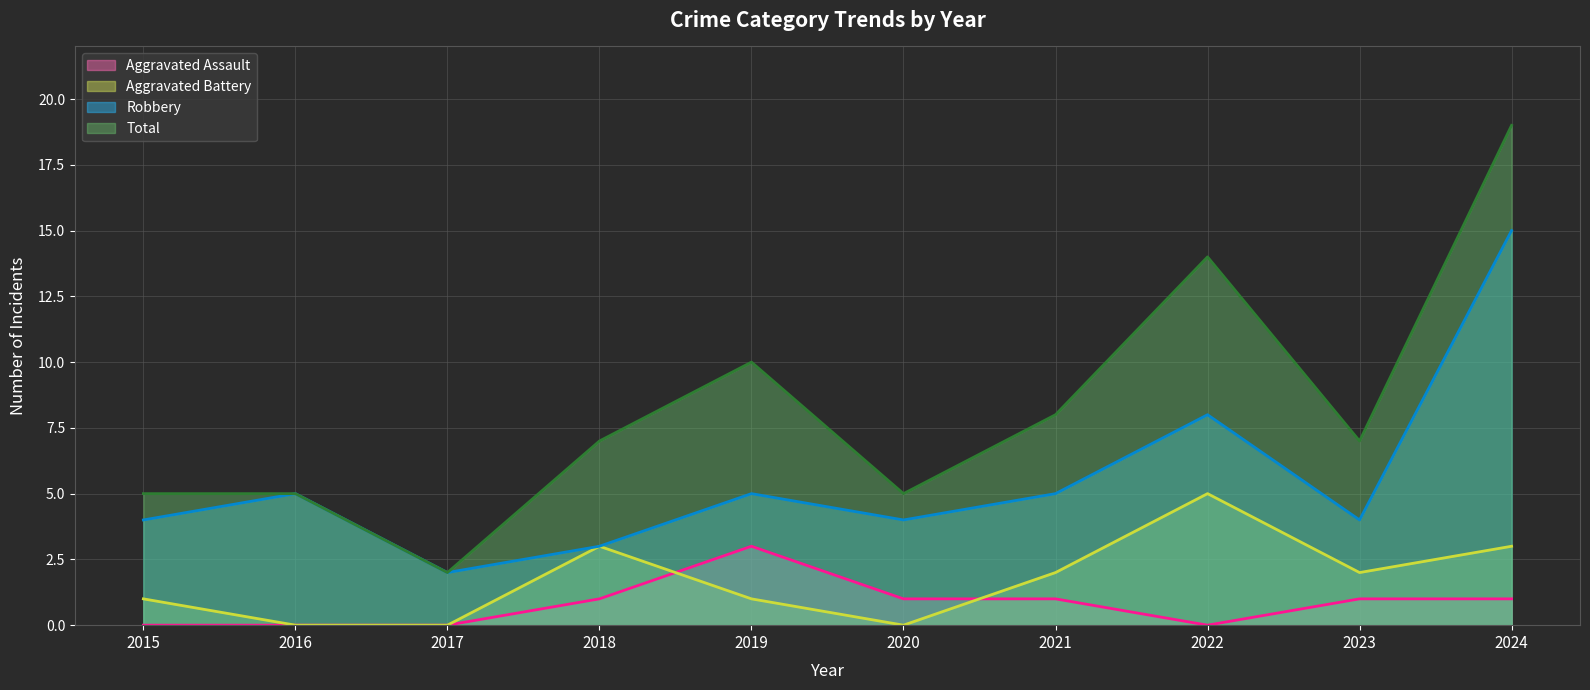

Reading right to left, extract all data points from this chart.

Aggravated Assault (line): 1	1	0	1	1	3	1	0	0	0
Aggravated Battery (line): 3	2	5	2	0	1	3	0	0	1
Robbery (line): 15	4	8	5	4	5	3	2	5	4
Total (line): 19	7	14	8	5	10	7	2	5	5